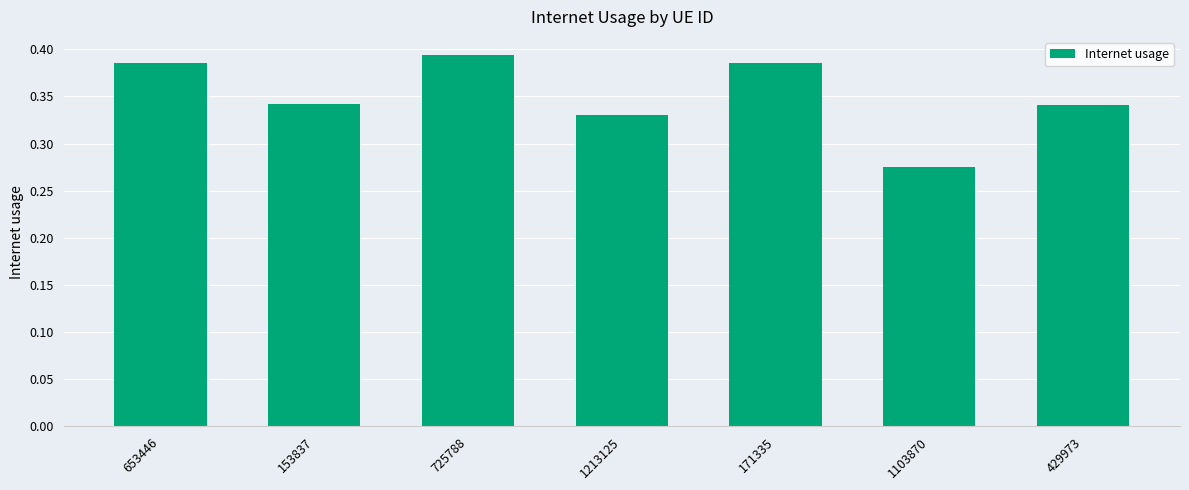

What is the label of the 1st bar from the right?

429973